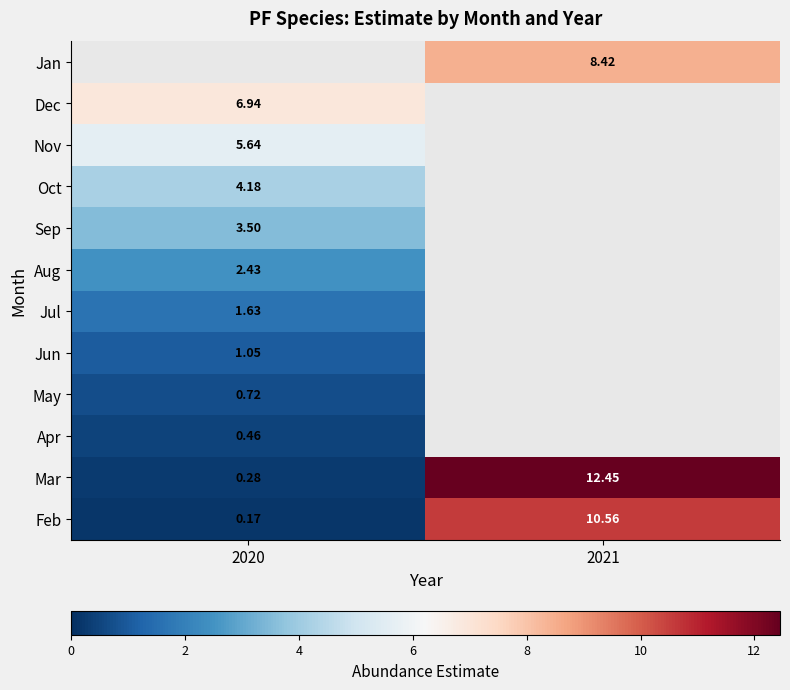

How many values in the Feb series exceed 10?

1